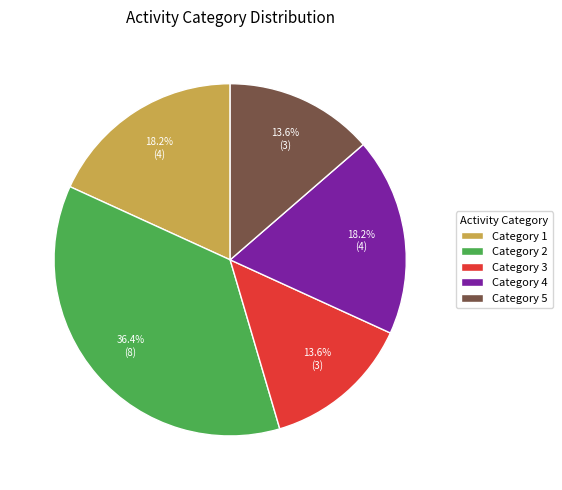

To the nearest percent, what is the difference between the largest and smallest slice percentages?

23%